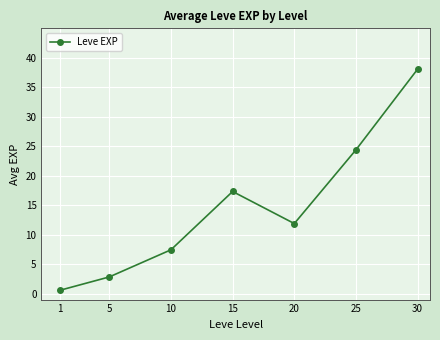

Which label corresponds to the largest value in the chart?

30